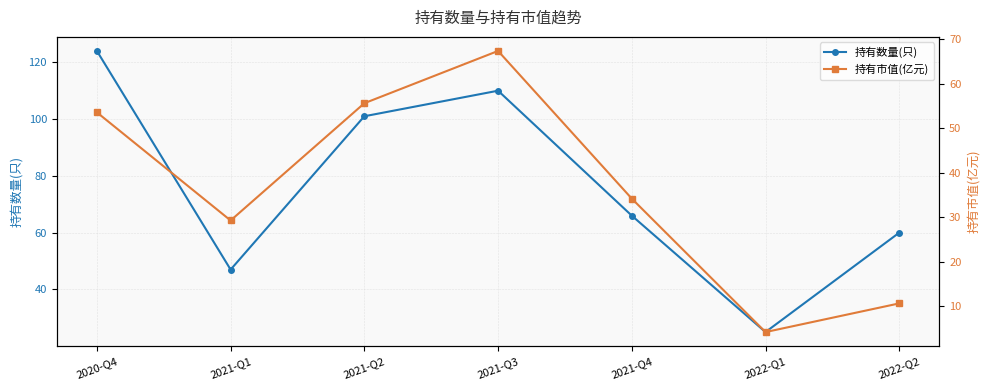

What is the label of the 4th point from the right?

2021-Q3